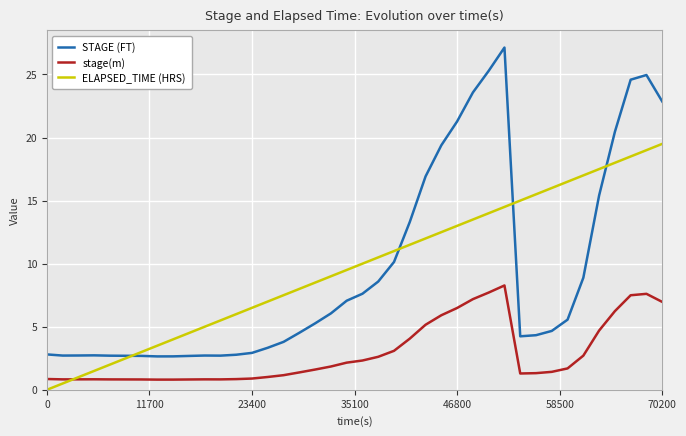

True or false: STAGE (FT) and stage(m) cross at least once.

False